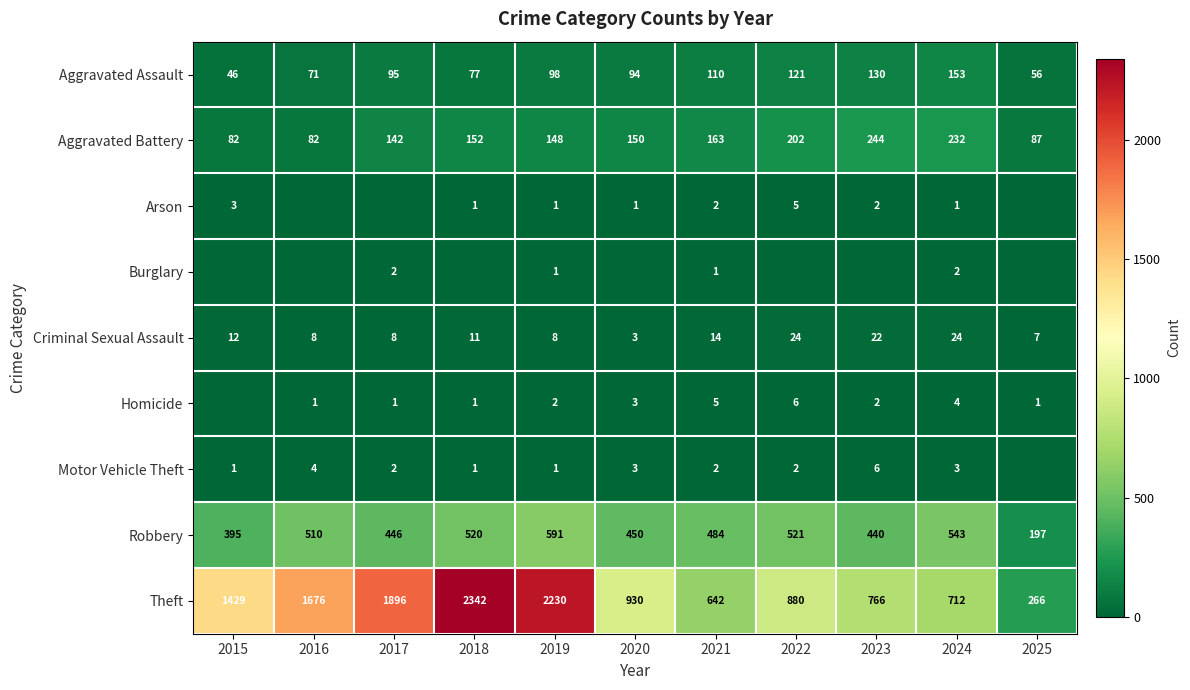

How many data points in Criminal Sexual Assault are less than 11?

5